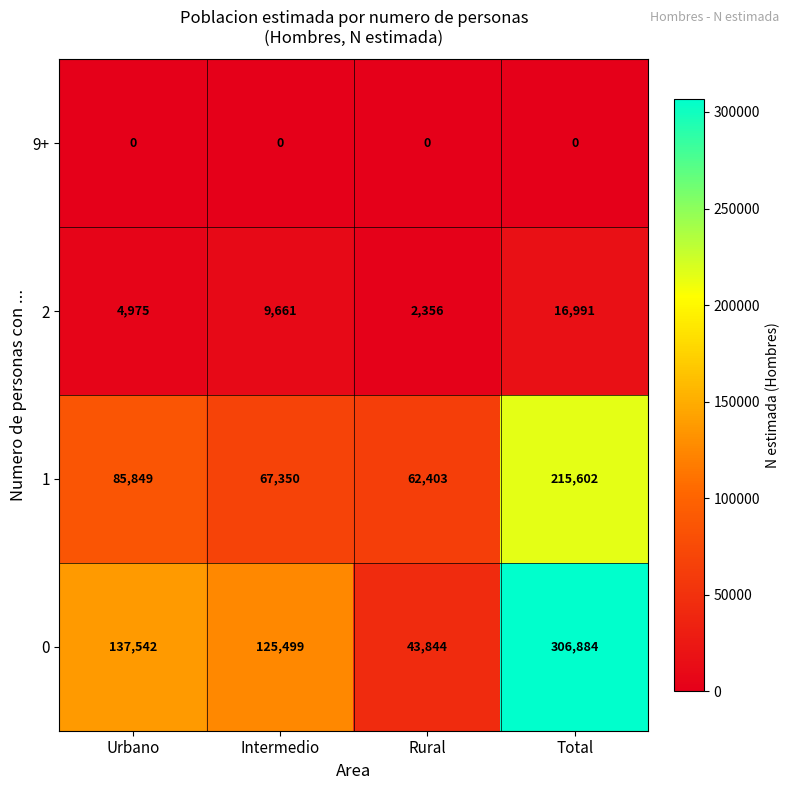

Where is 1 nearest to the value 139002?

Urbano